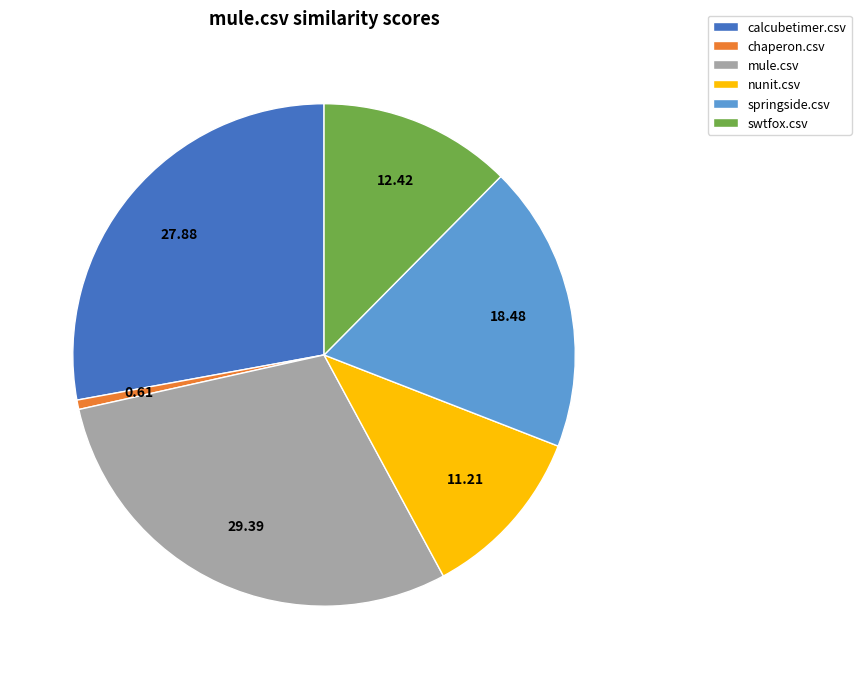

Which slice is the smallest?

chaperon.csv